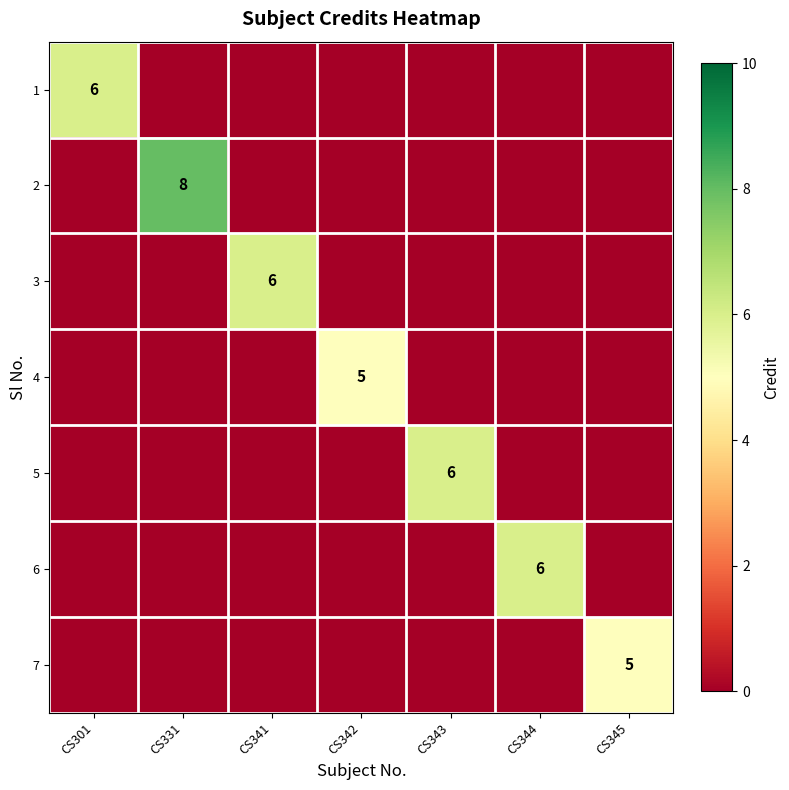

At how many categories does at least one series exceed 2?

7